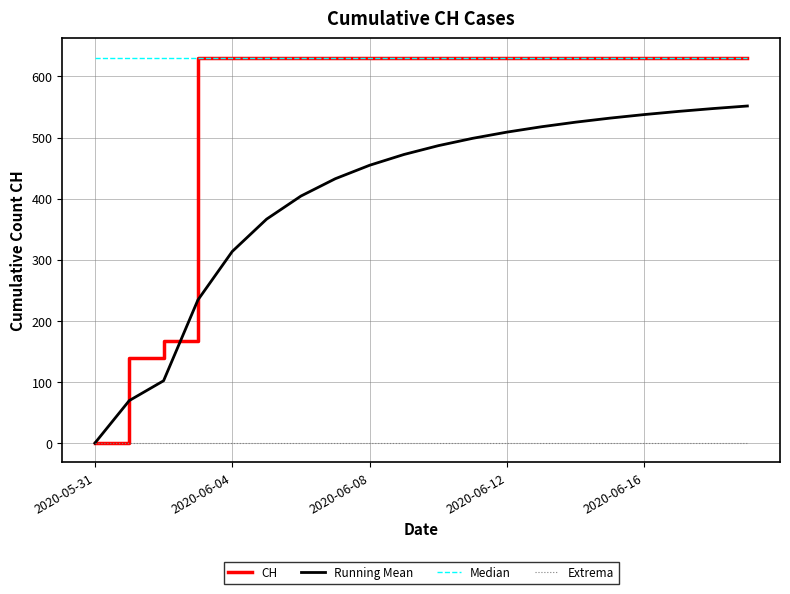

Count the number of categories in the chart.

20